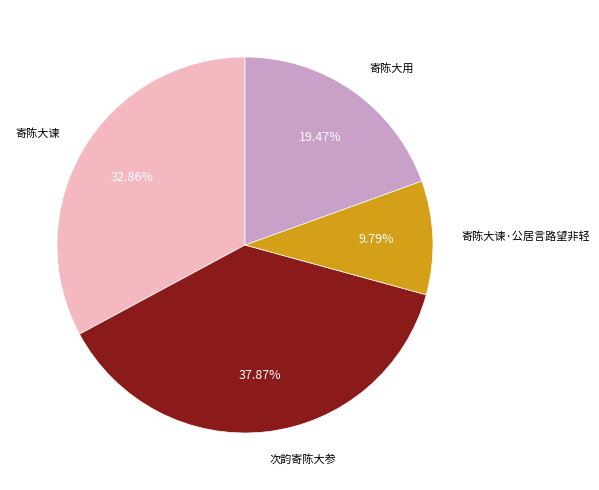

To the nearest percent, what is the average slice percentage?

25%